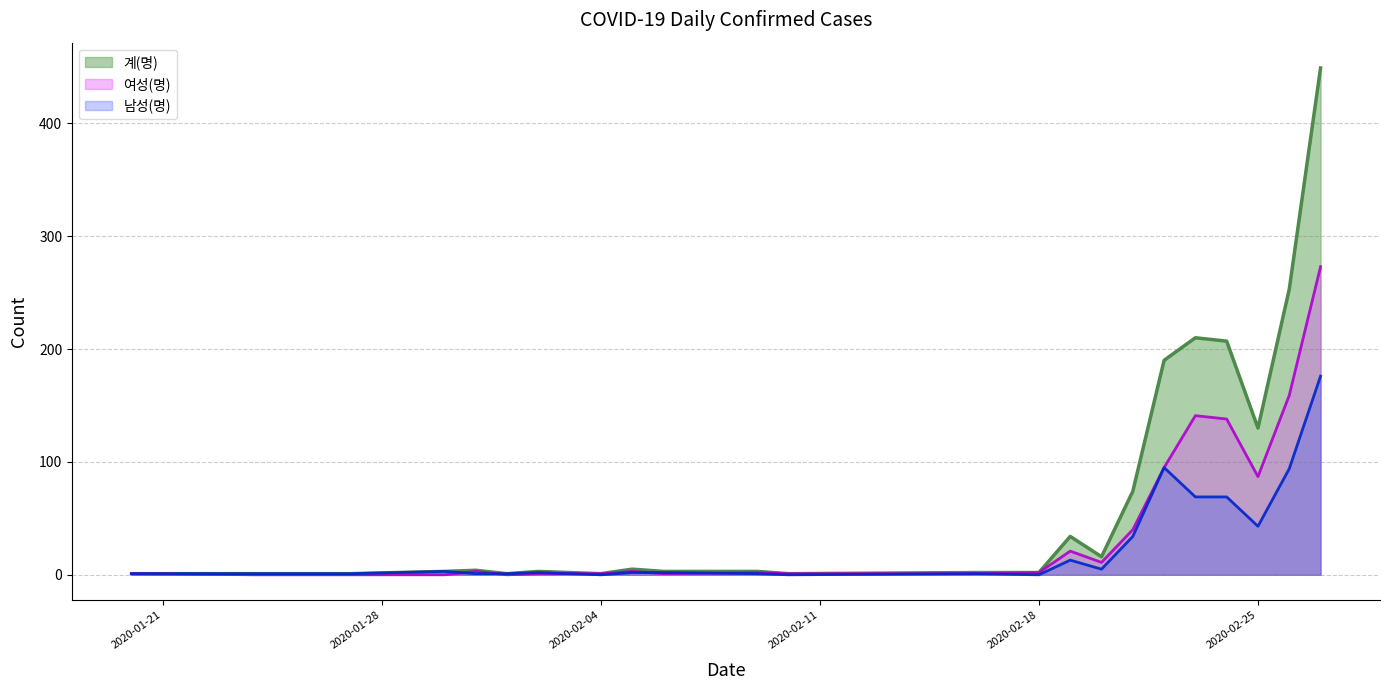

List the series in order of their peak value, lowest first.

남성(명), 여성(명), 계(명)